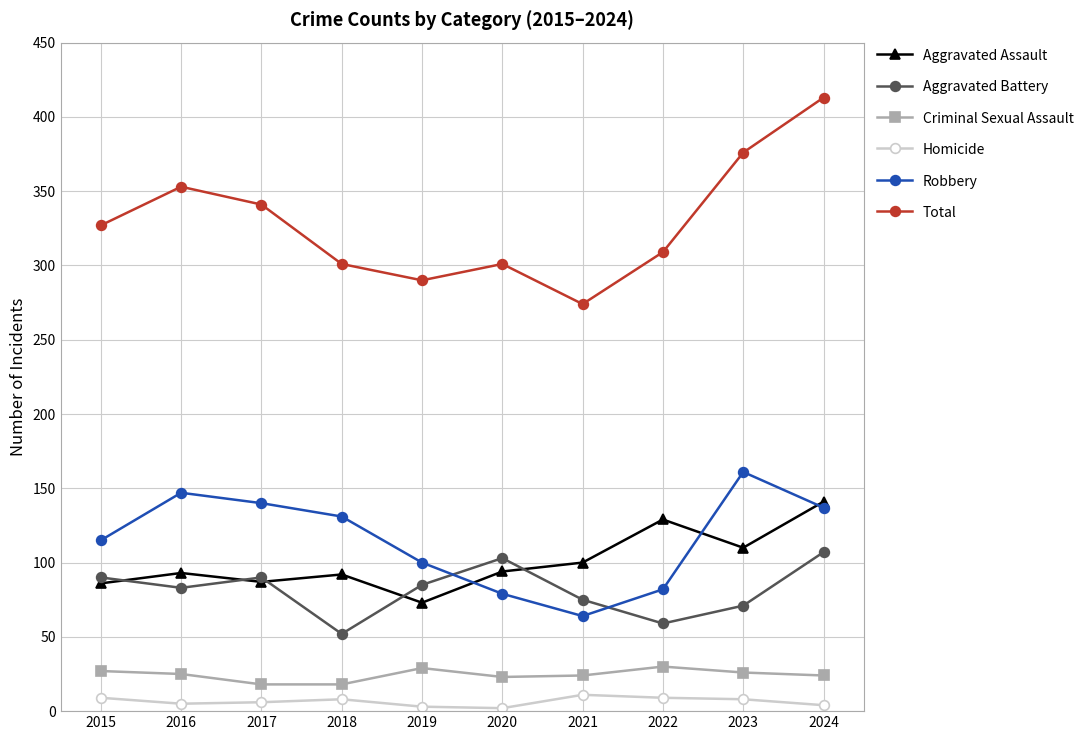

What are all the series names shown in the legend?

Aggravated Assault, Aggravated Battery, Criminal Sexual Assault, Homicide, Robbery, Total